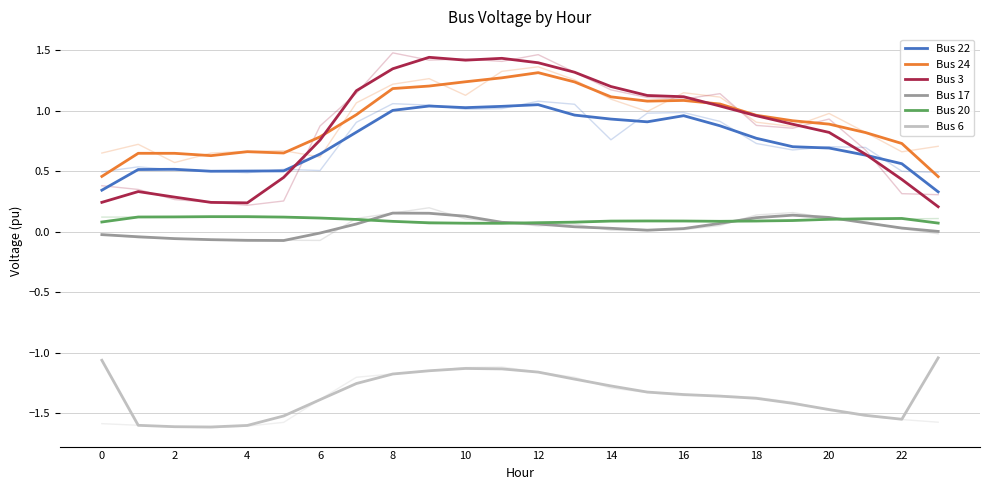

Does the chart have visible grid lines?

Yes